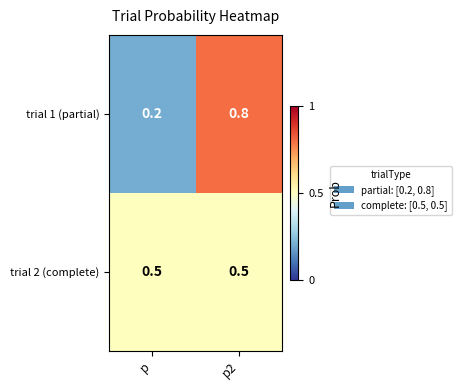

At p, list the series in order from largest to smallest.

trial 2 (complete), trial 1 (partial)